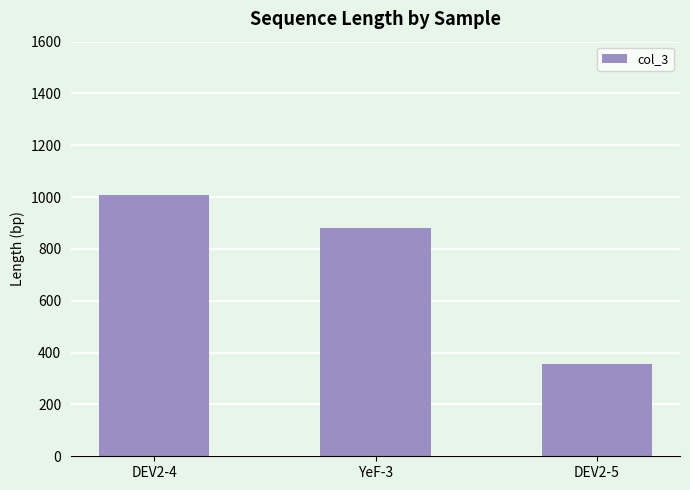

Which label corresponds to the largest value in the chart?

DEV2-4